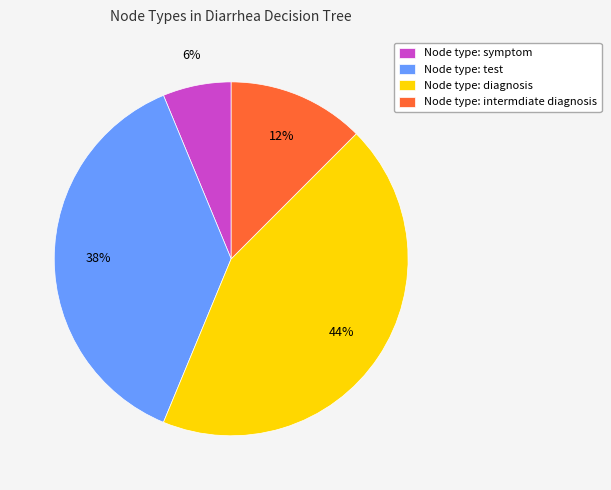

To the nearest percent, what portion does Node type: diagnosis represent?

44%